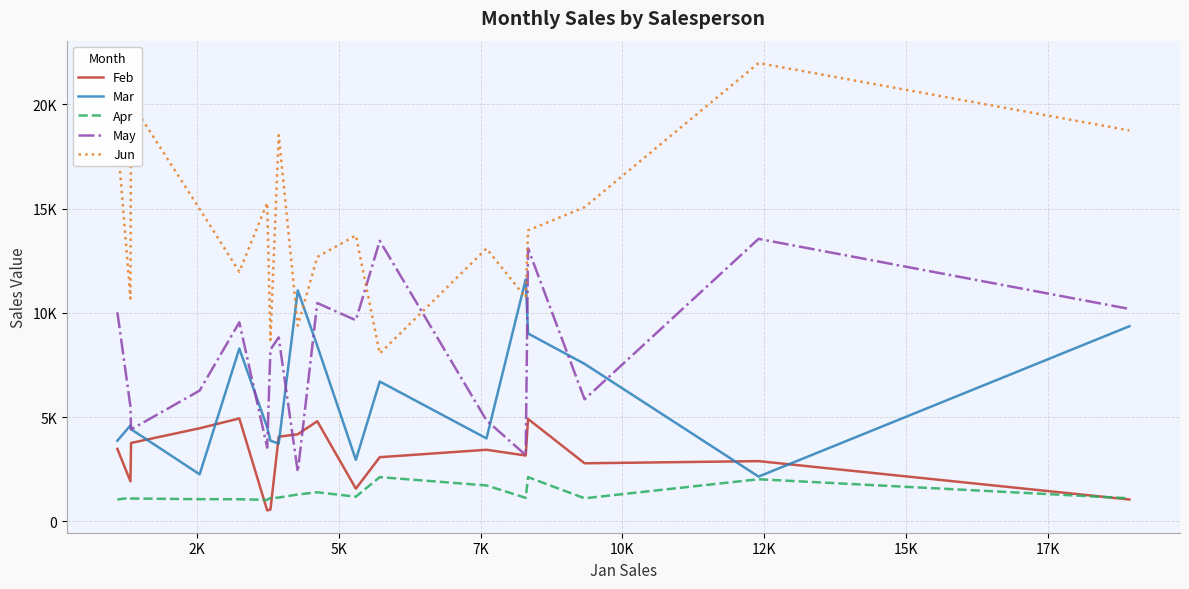

What is the lowest value of the Jun series?

8046